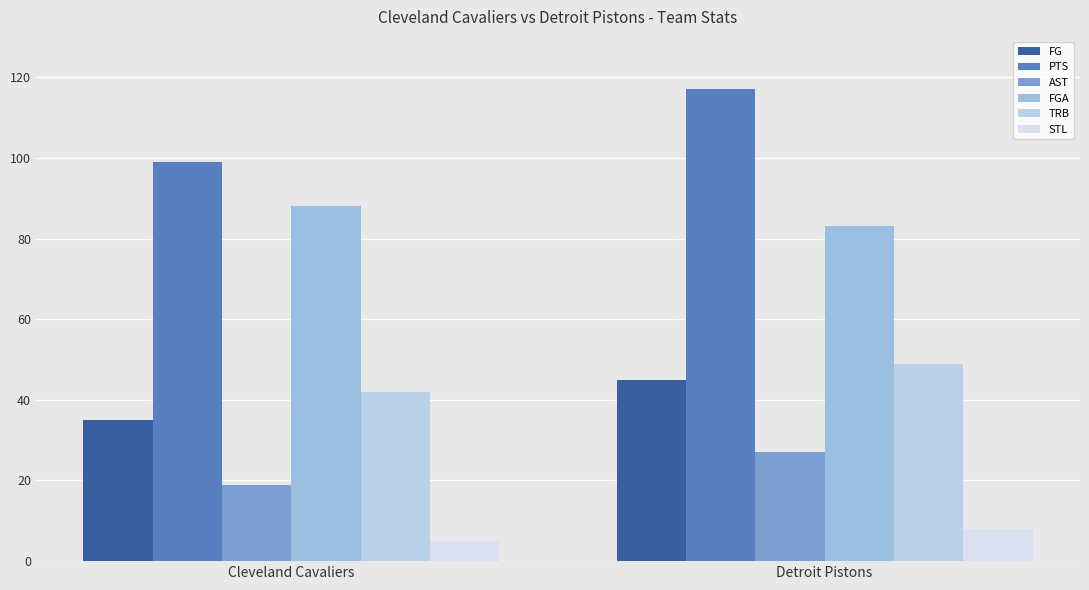

What is the label of the 1st bar from the left?

Cleveland Cavaliers